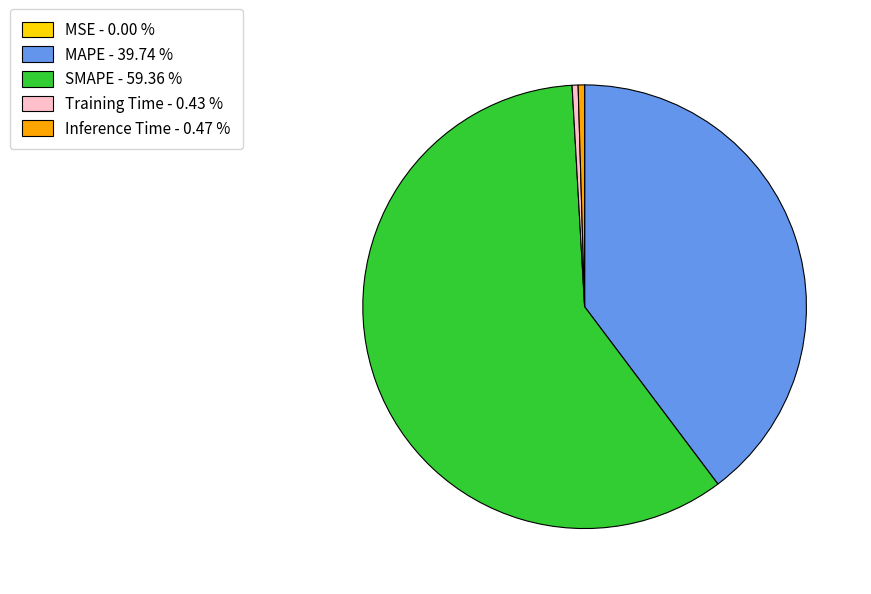

The SMAPE slice represents 59% of the pie. True or false?

True